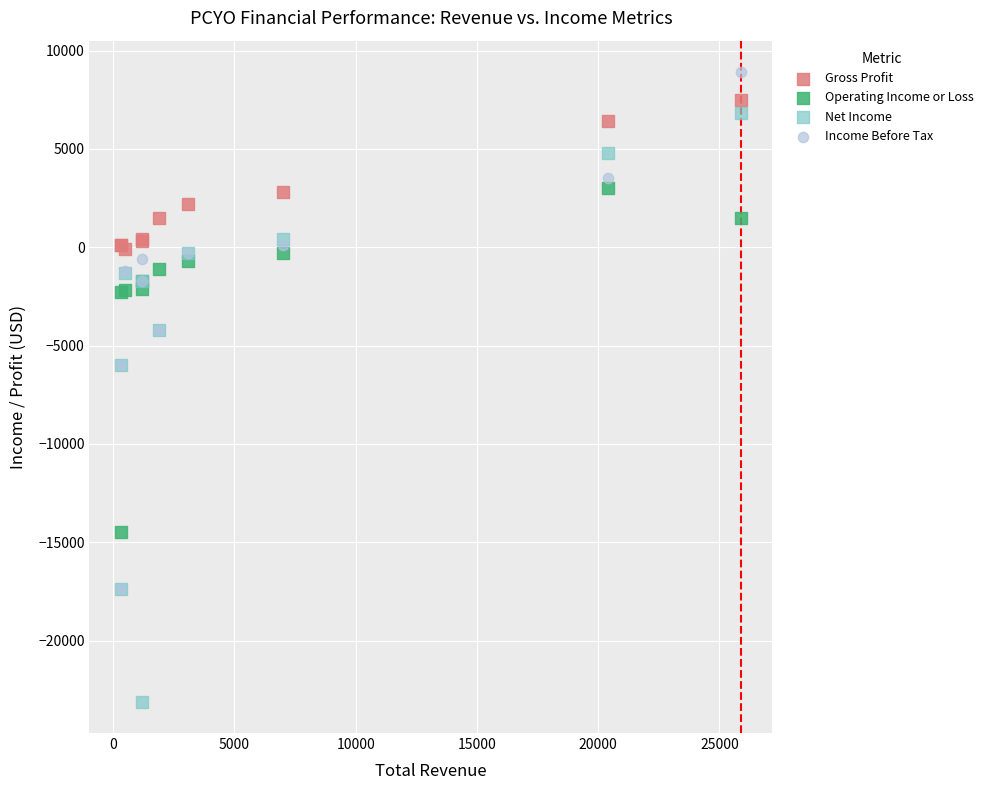

What are all the series names shown in the legend?

Gross Profit, Operating Income or Loss, Net Income, Income Before Tax